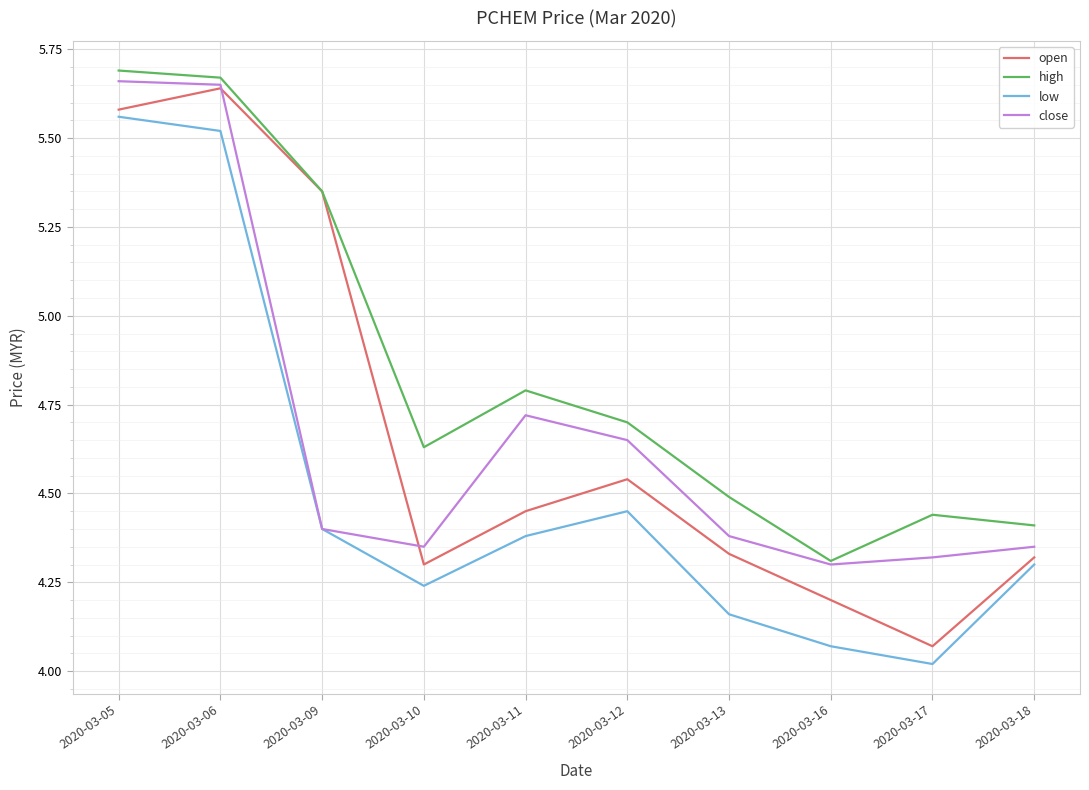

How many lines are shown in the chart?

4